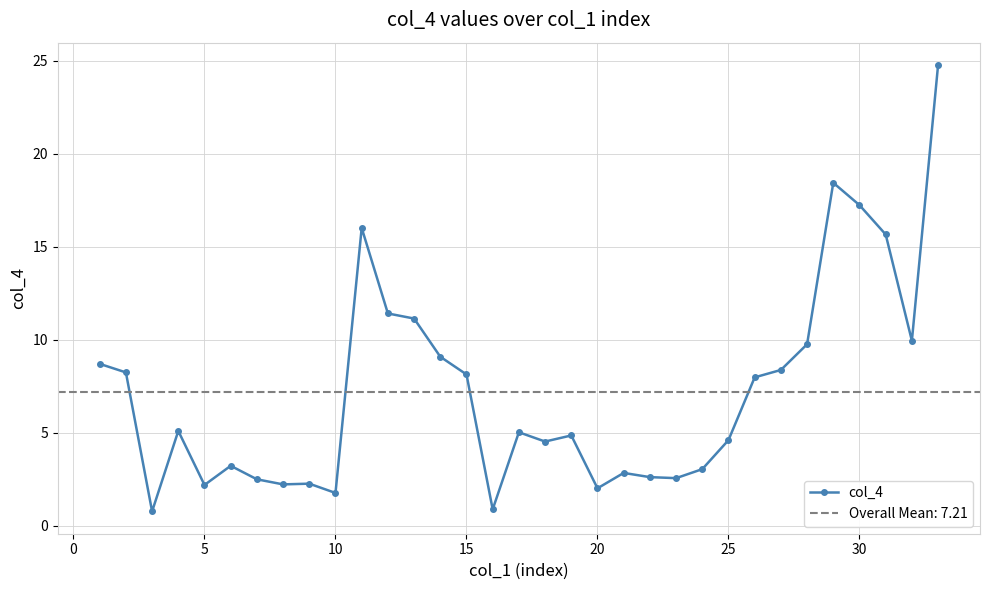

How many lines are shown in the chart?

1